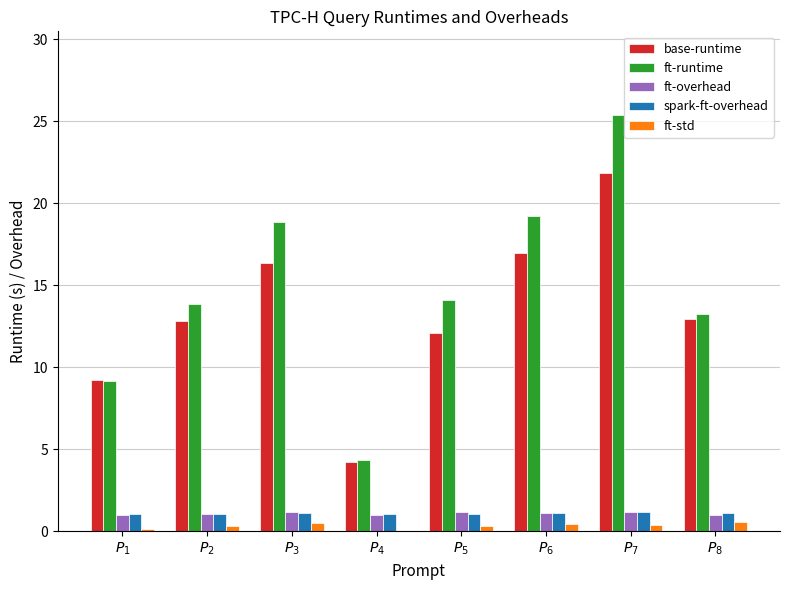

What is the sum of all spark-ft-overhead values?

8.8